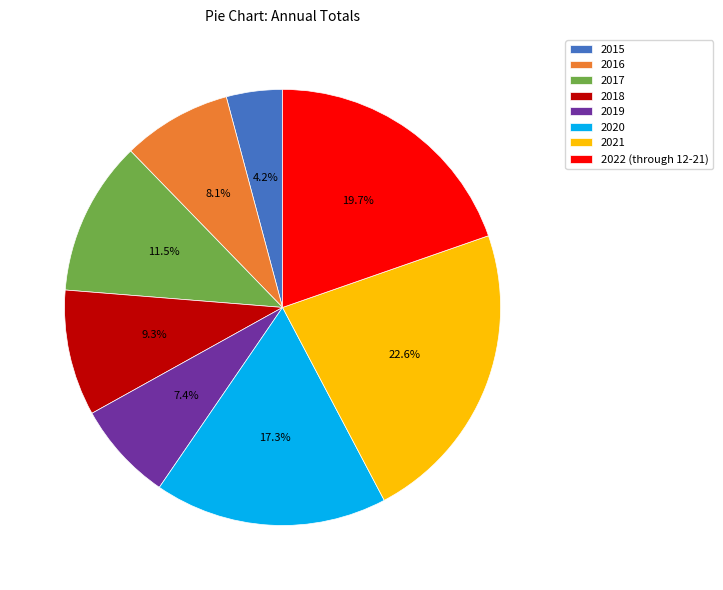

How many slices are in this pie chart?

8